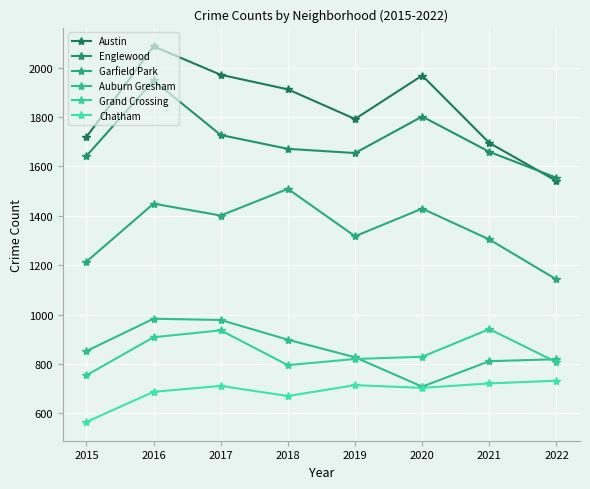

The value of Garfield Park at 2018 is 1509. True or false?

True